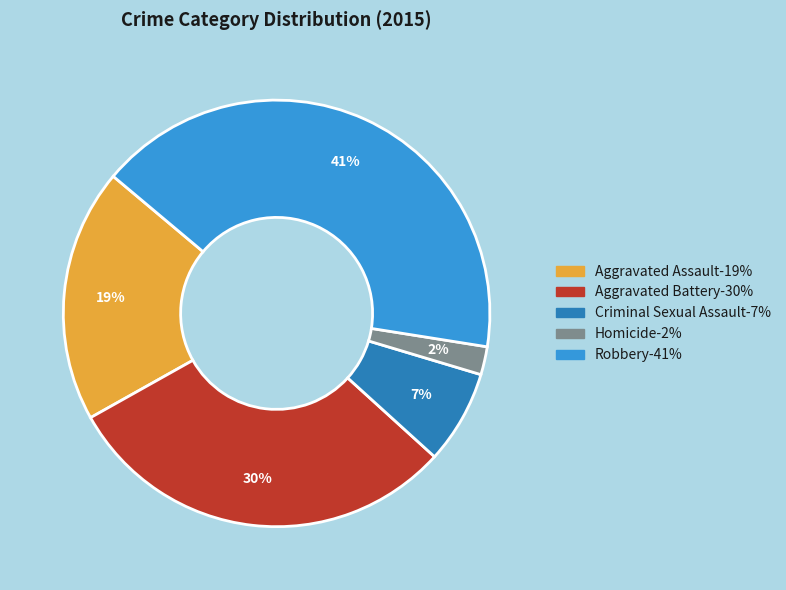

To the nearest percent, what is the combined percentage of Criminal Sexual Assault and Aggravated Assault?

26%